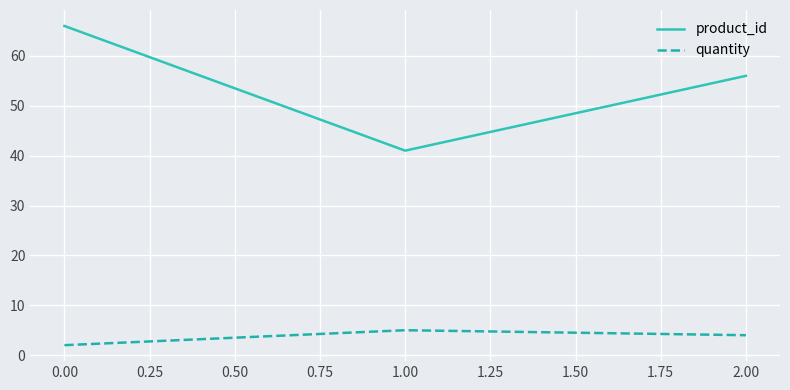

Rank the series by their average value, from highest to lowest.

product_id, quantity